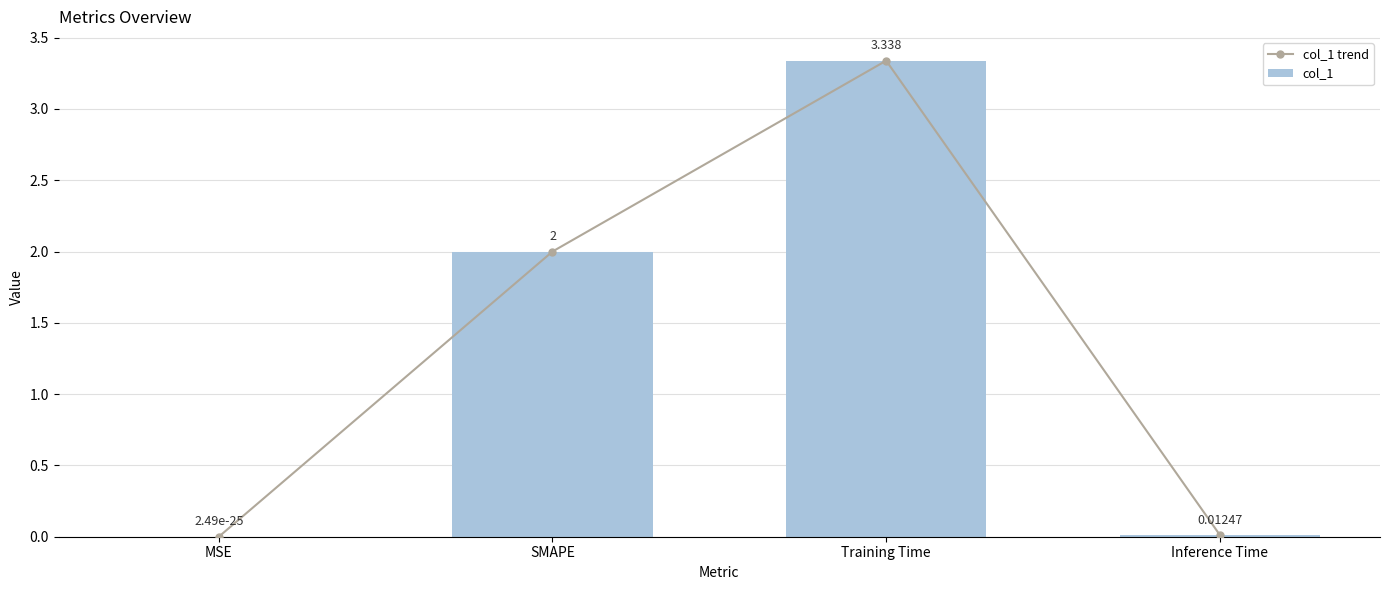

At which label does col_1 first exceed 2?

Training Time